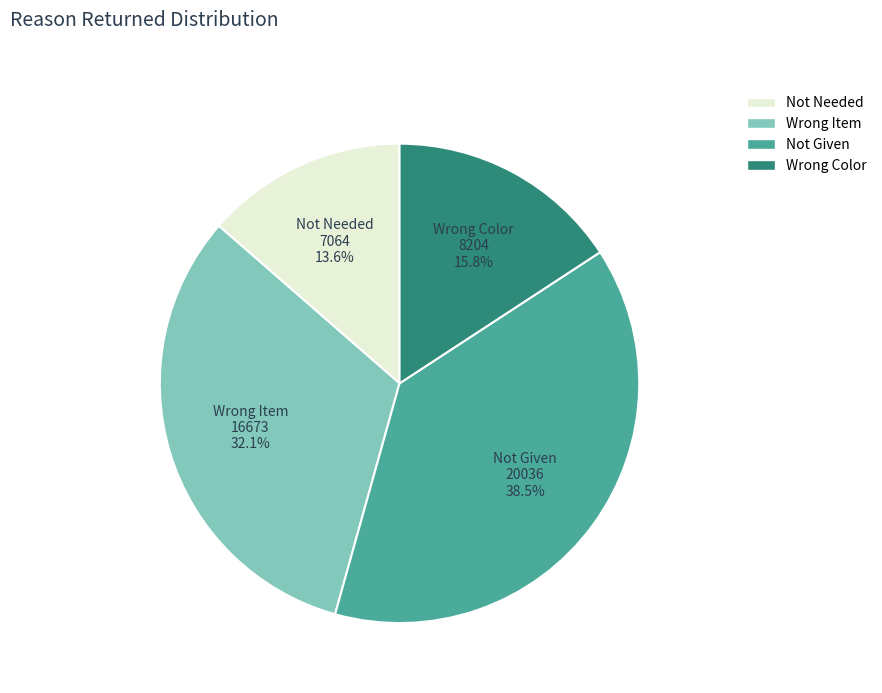

Count the number of slices in the pie.

4